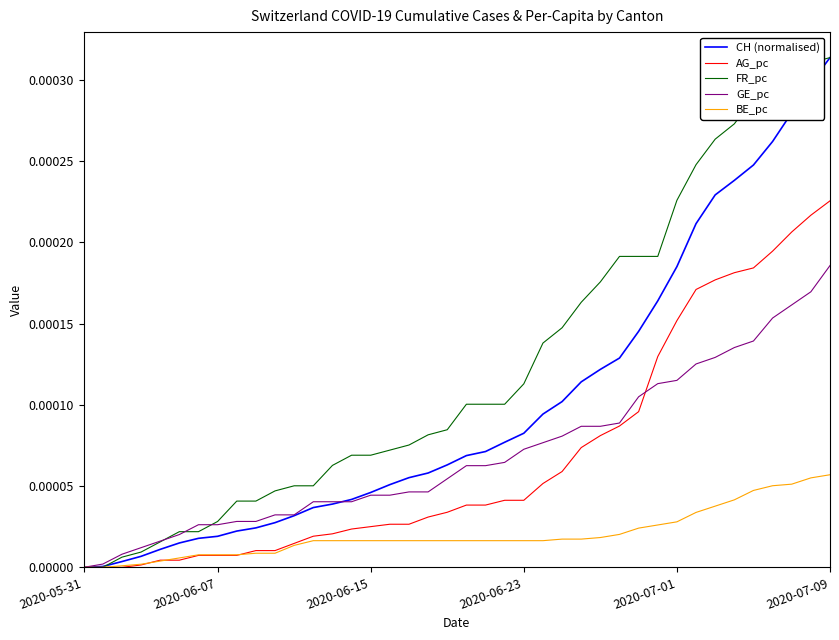

Which series has the largest total across all categories?

FR_pc